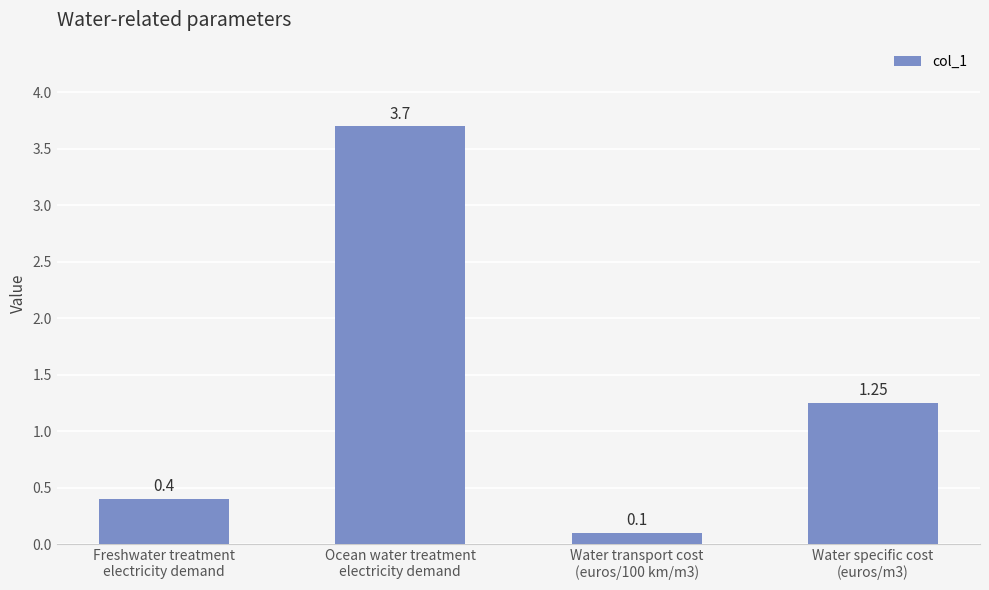

Where is the data nearest to the value 1?

Water specific cost
(euros/m3)